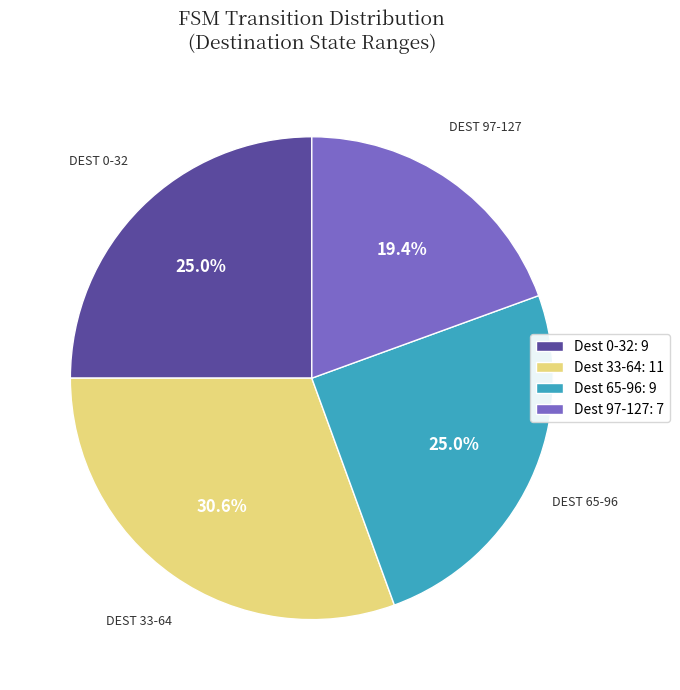

Between Dest 97-127: 7 and Dest 0-32: 9, which is larger?

Dest 0-32: 9